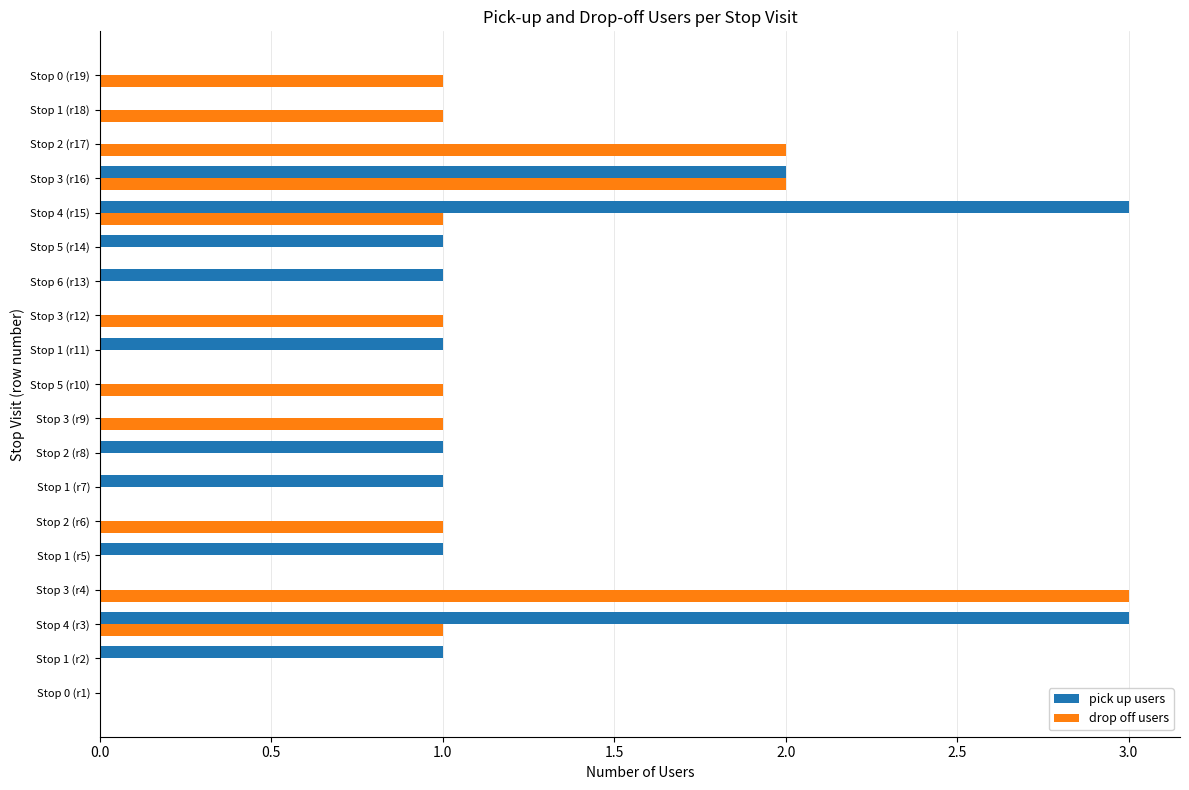

What are all the series names shown in the legend?

pick up users, drop off users